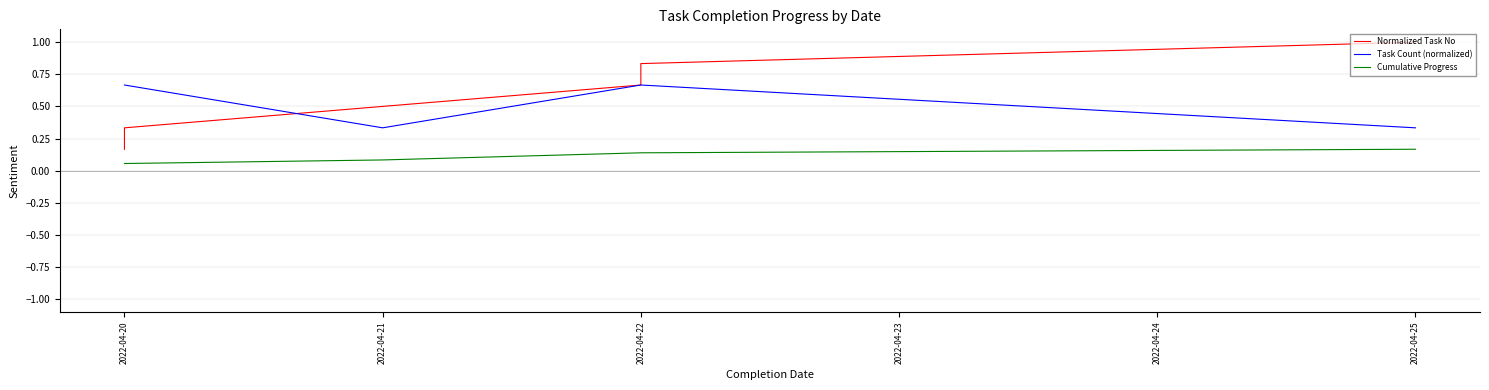

List the labels in order of value, largest first.

2022-04-25, 2022-04-22, 2022-04-22, 2022-04-21, 2022-04-20, 2022-04-20